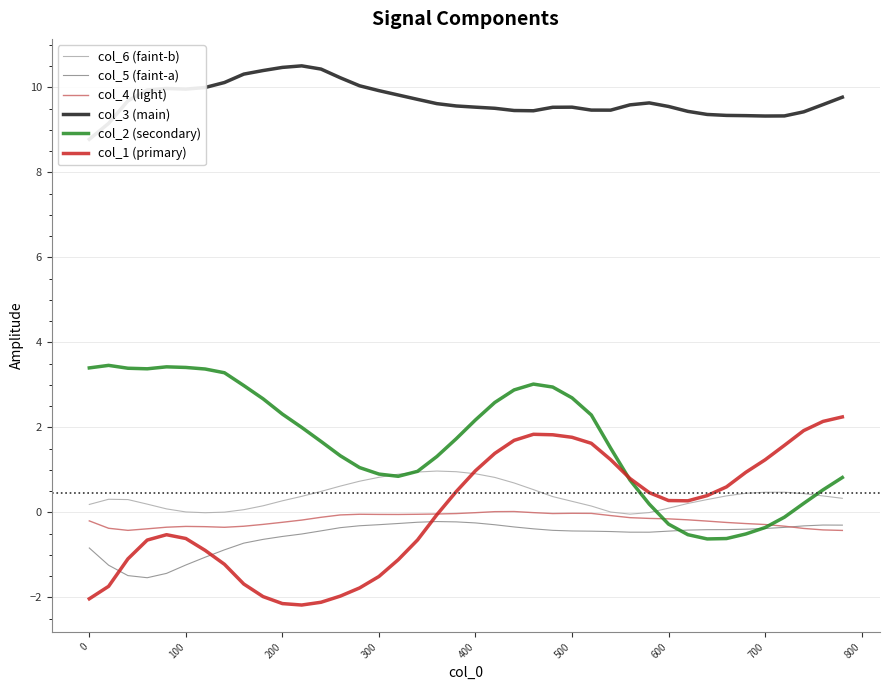

What is the sum of all col_2 (secondary) values?

66.4